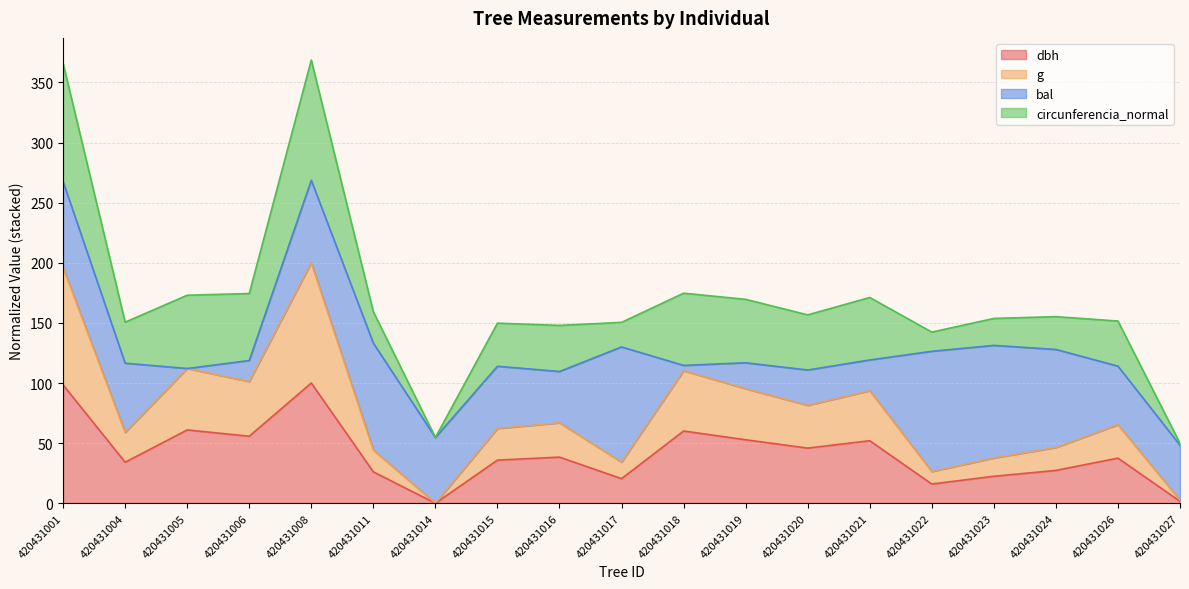

What is the value of the g point at the 18th from the left?

65.3